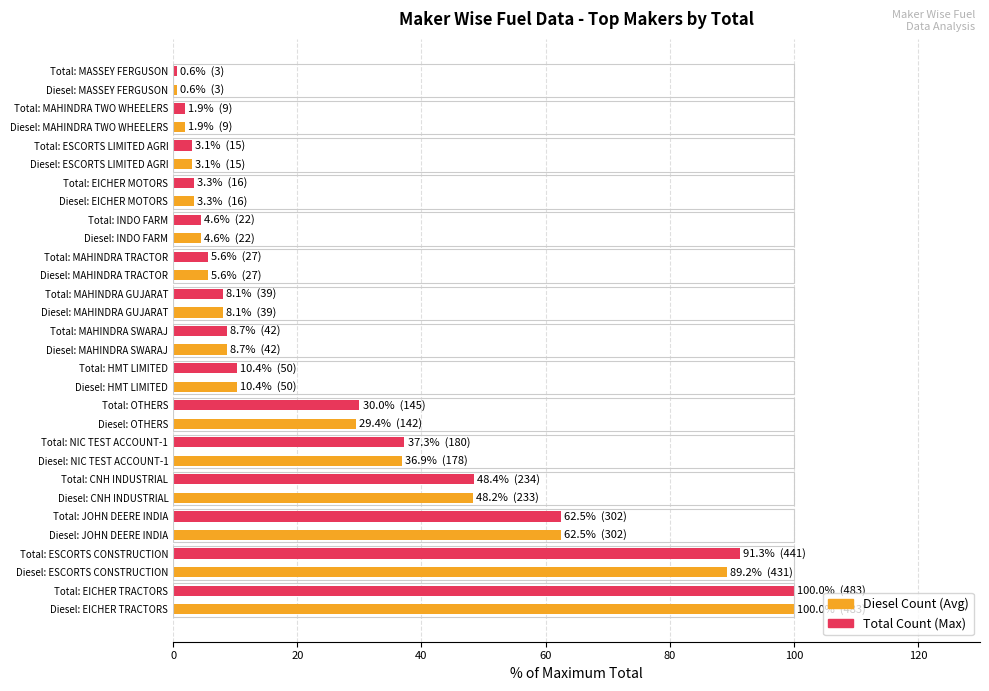

Which category has the highest value across all series?

Diesel: EICHER TRACTORS